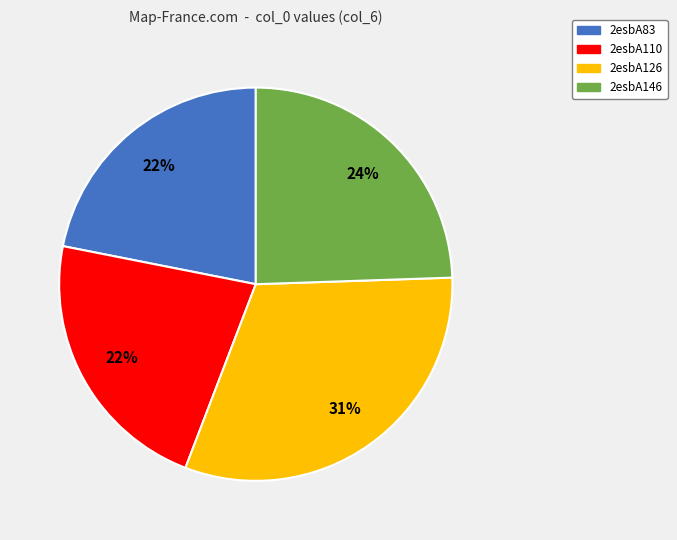

Is there a majority slice in this chart?

No